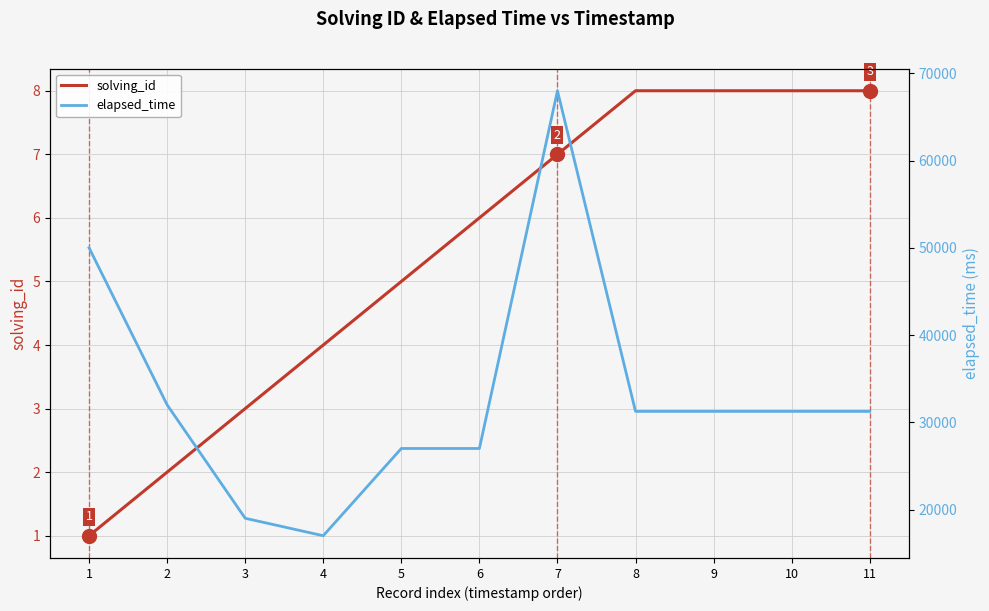

What is the smallest value displayed?

1